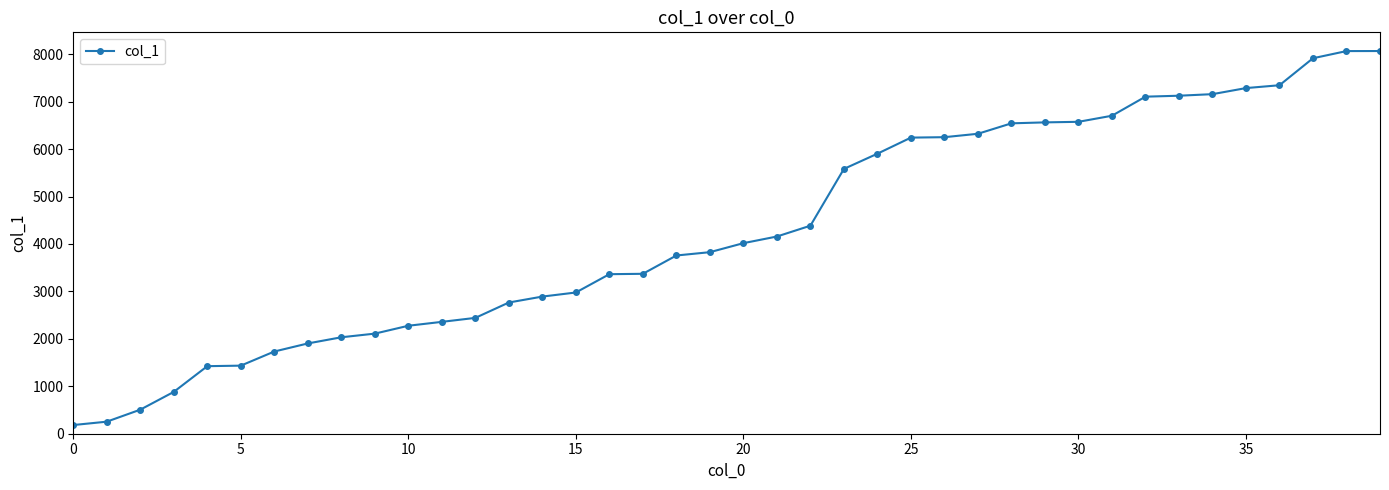

What is the minimum value shown in the chart?

183